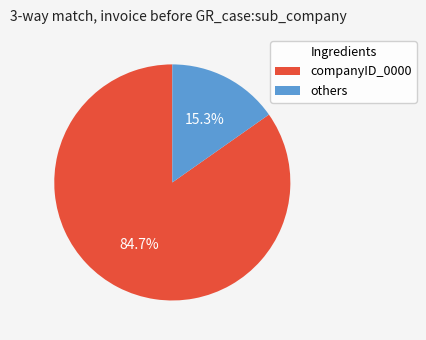

Between others and companyID_0000, which is larger?

companyID_0000